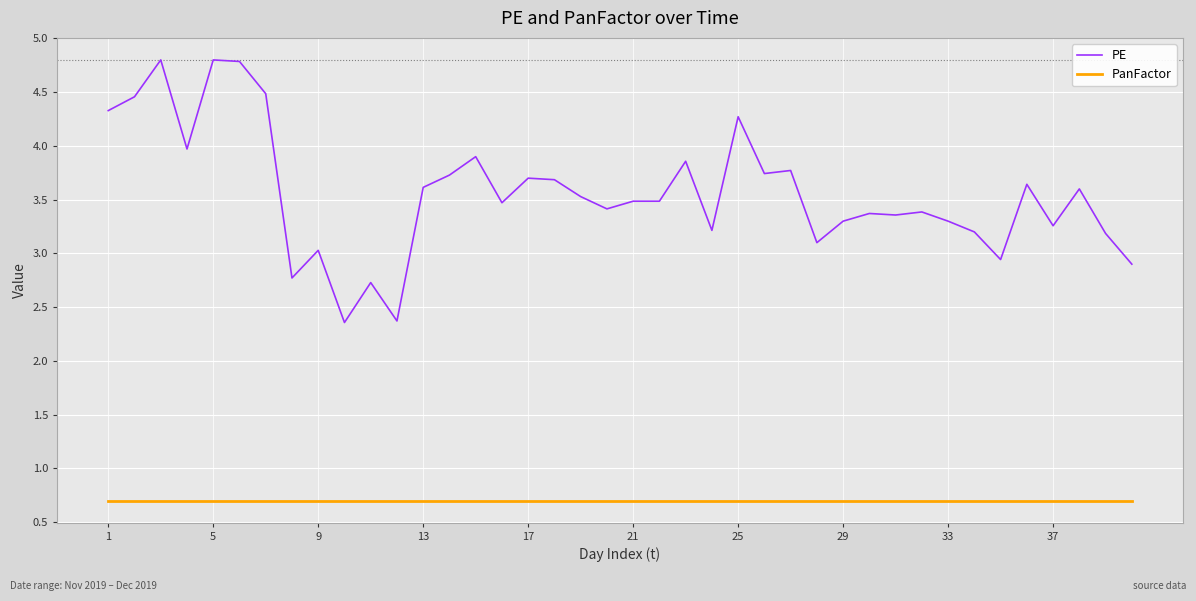

List the series in order of their overall mean, highest first.

PE, PanFactor